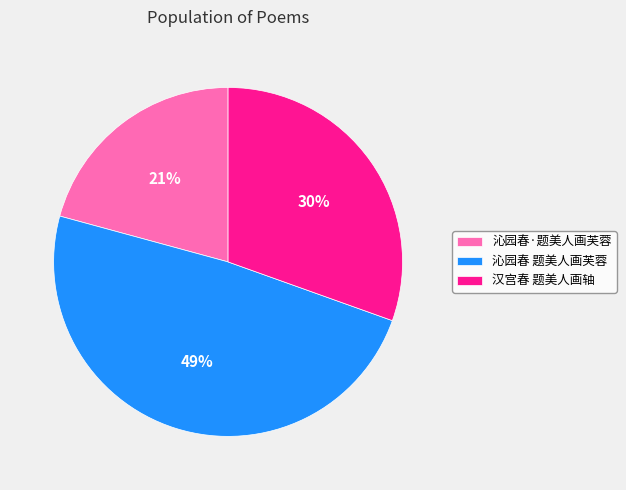

To the nearest percent, what is the average slice percentage?

33%